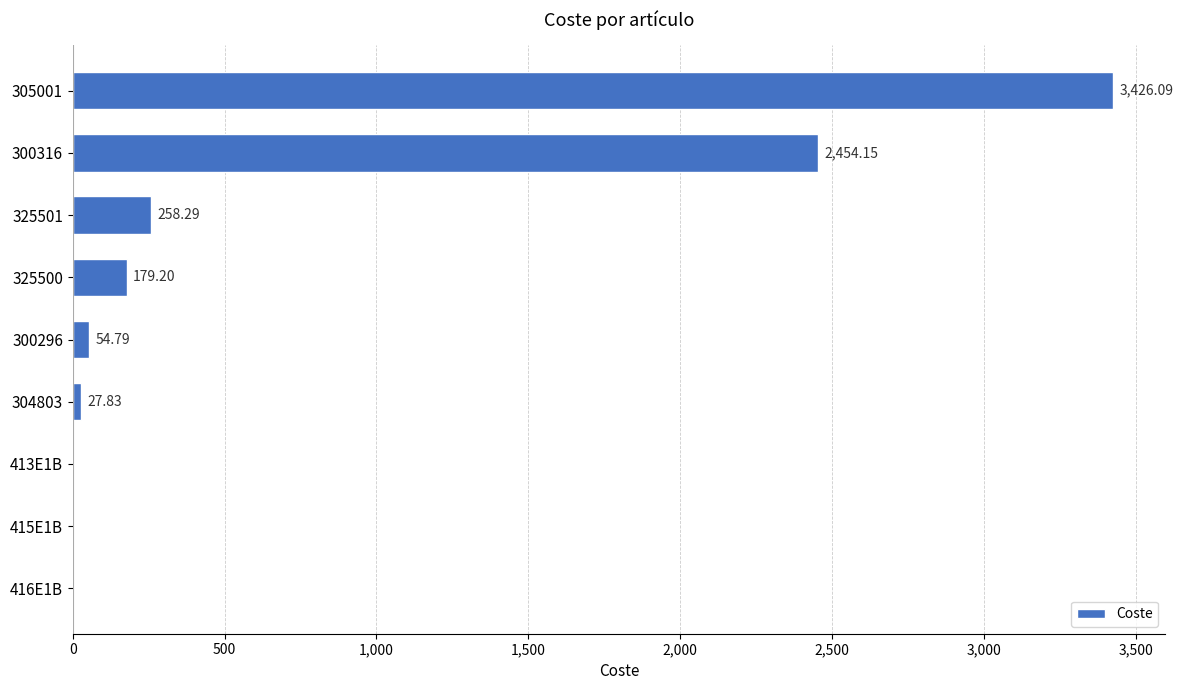

What is the sum of the values at 305001 and 413E1B?

3426.1